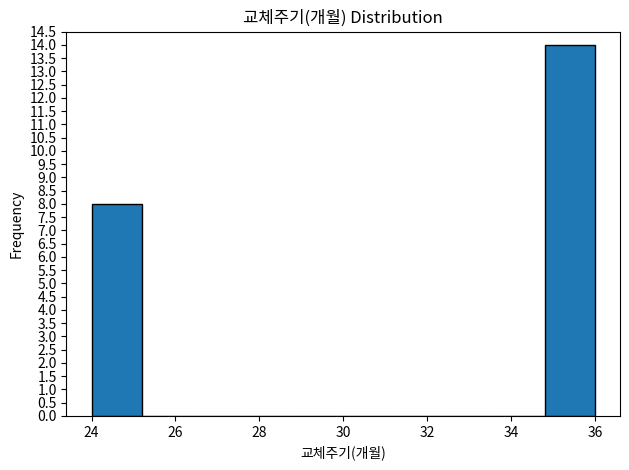

Reading left to right, list every bar in this chart as the range it spans on the x-axis followed by its height. The values are not printed on the chart, so give them approximately, as read against the axis.

24.0 to 25.2: 8
25.2 to 26.4: 0
26.4 to 27.6: 0
27.6 to 28.8: 0
28.8 to 30.0: 0
30.0 to 31.2: 0
31.2 to 32.4: 0
32.4 to 33.6: 0
33.6 to 34.8: 0
34.8 to 36.0: 14